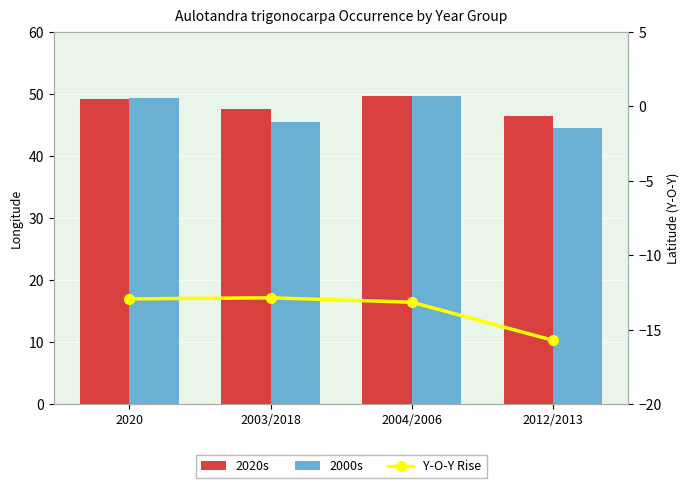

What is the average value of the 2020s series?

48.2